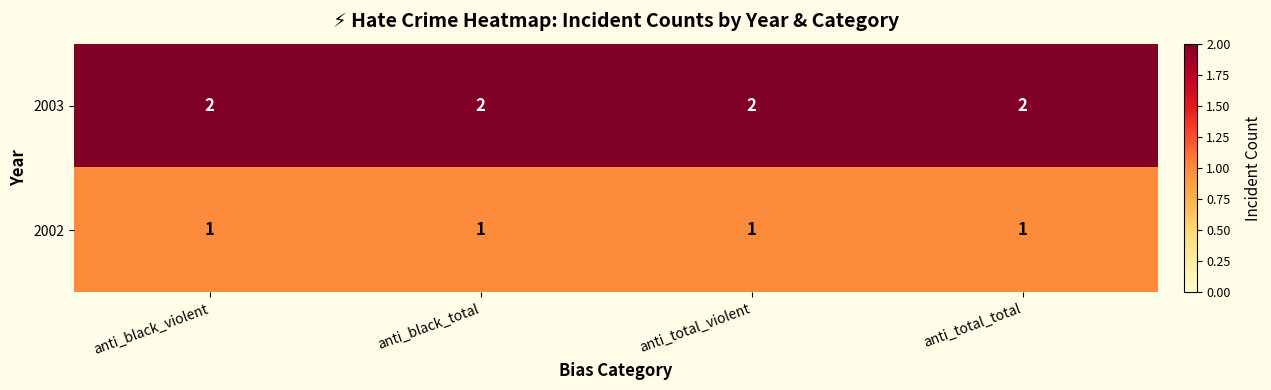

The value of 2003 at anti_total_total is 1. True or false?

False